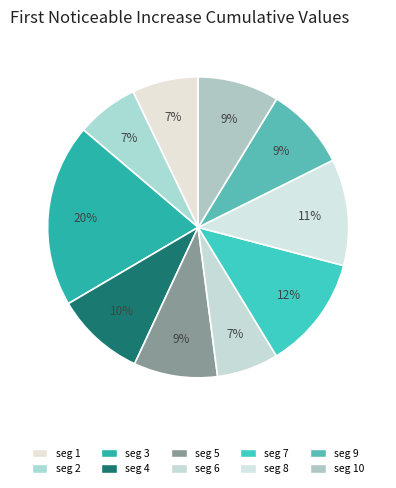

How many segments does this pie chart have?

10